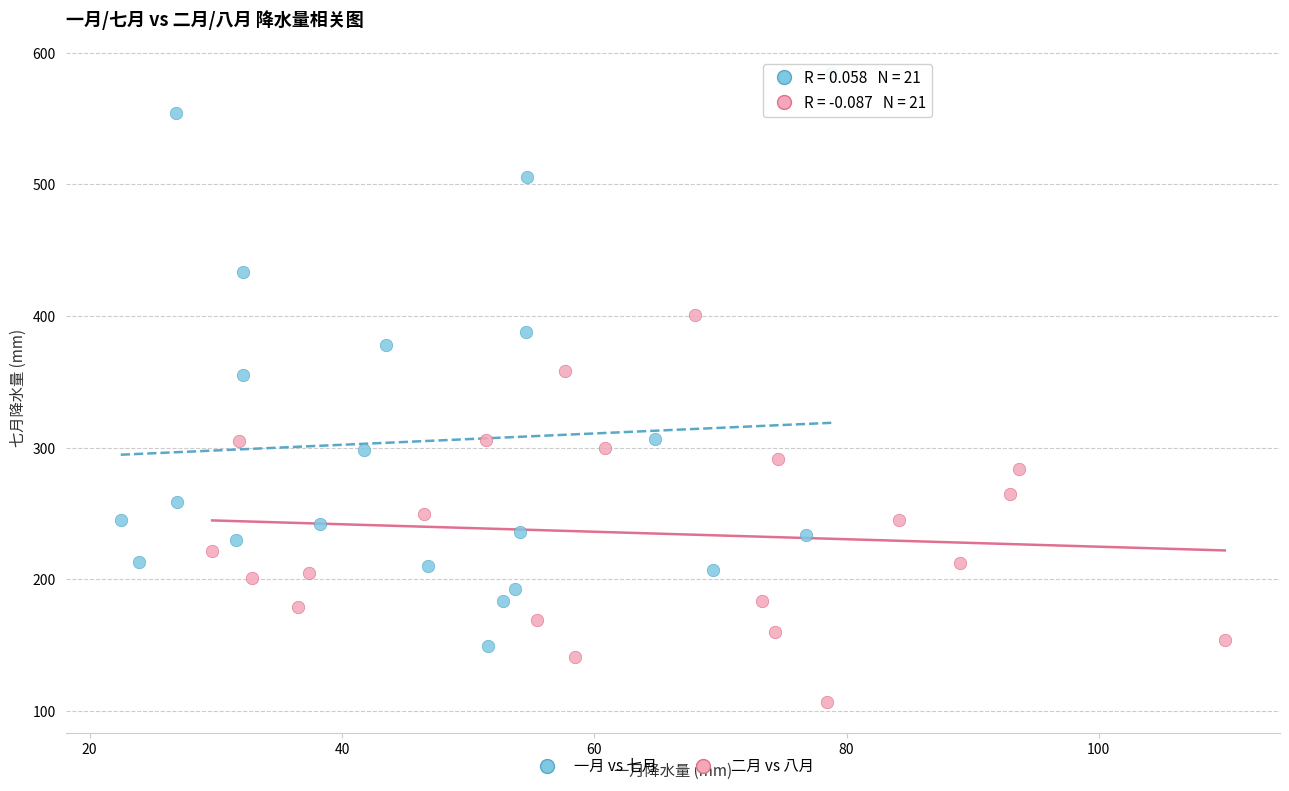

Which series reaches the maximum Y coordinate?

一月 vs 七月